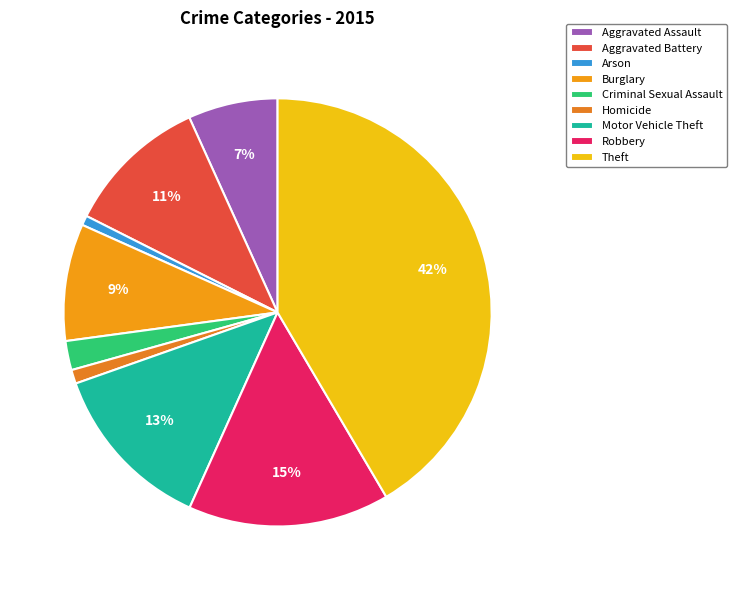

Does Theft represent more than half of the total?

No